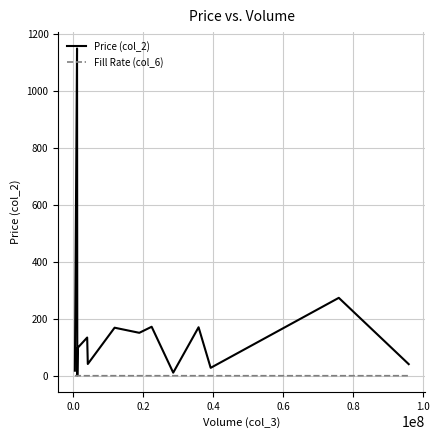

Does the chart have visible grid lines?

Yes